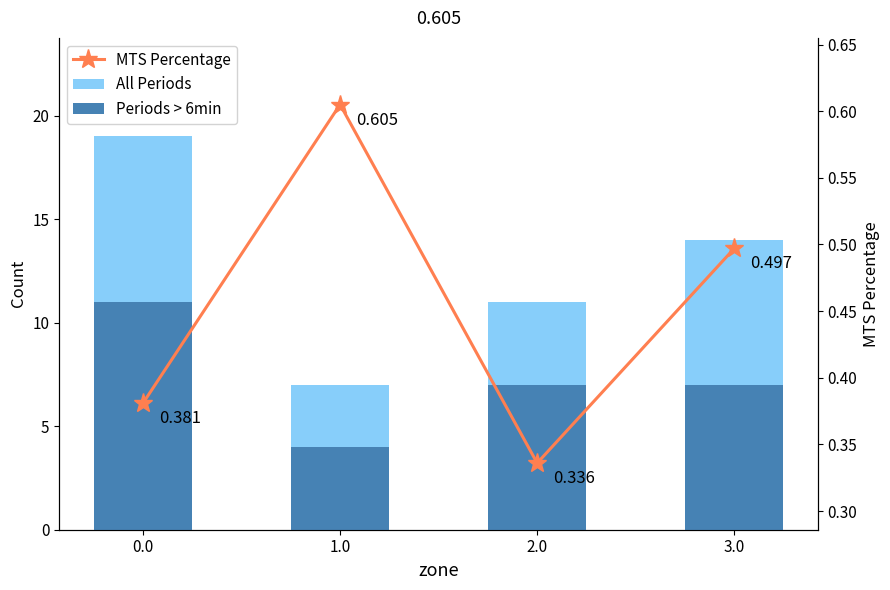

Which series has the widest spread of values?

All Periods